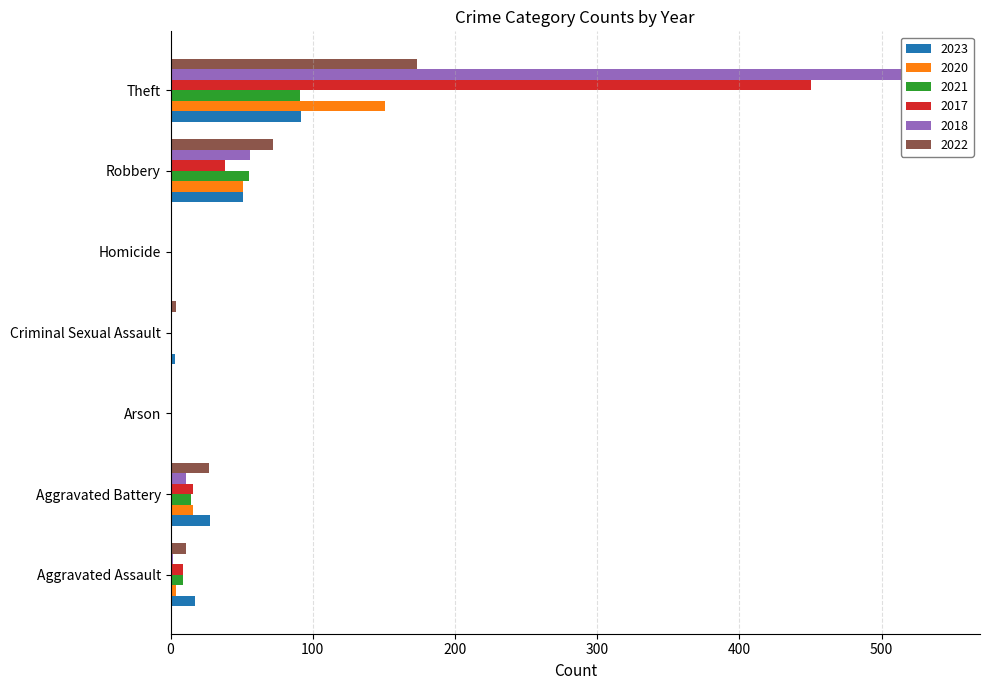

What is the label of the 4th bar from the left?

Criminal Sexual Assault